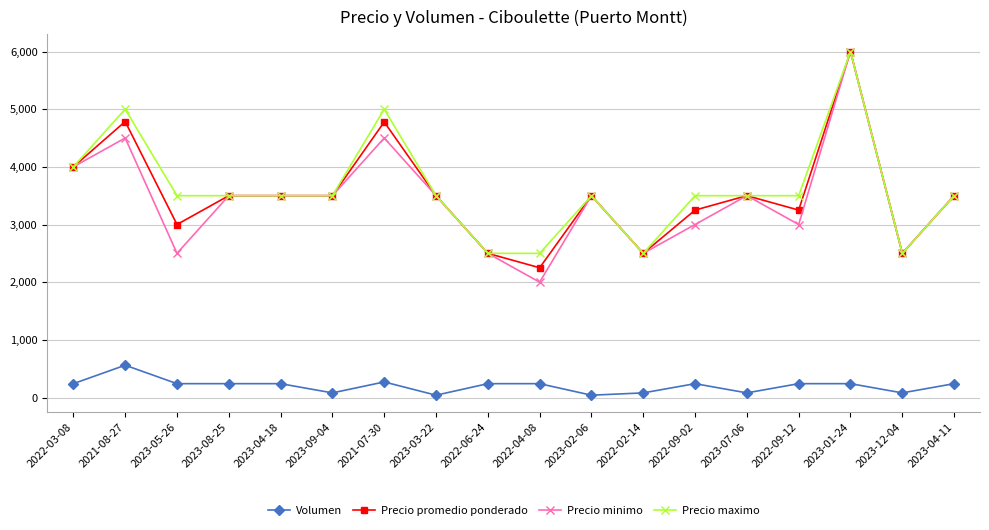

Is the value of Precio promedio ponderado at 2022-09-12 greater than the value of Volumen at 2022-02-14?

Yes